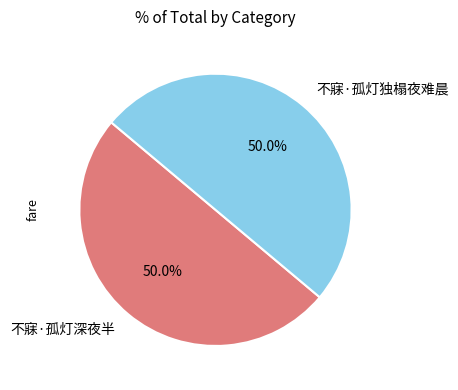

To the nearest percent, what portion does 不寐·孤灯独榻夜难晨 represent?

50%